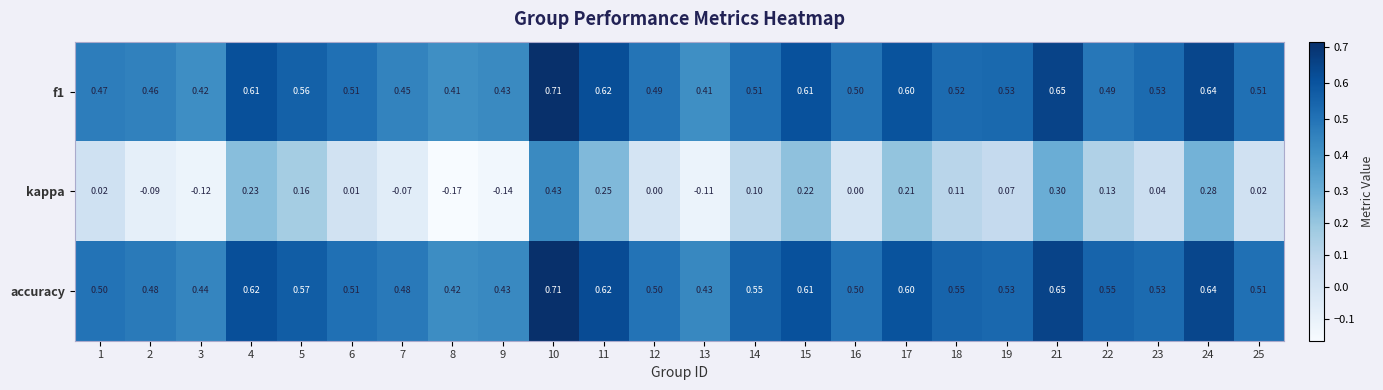

At how many categories does at least one series exceed 0?

24